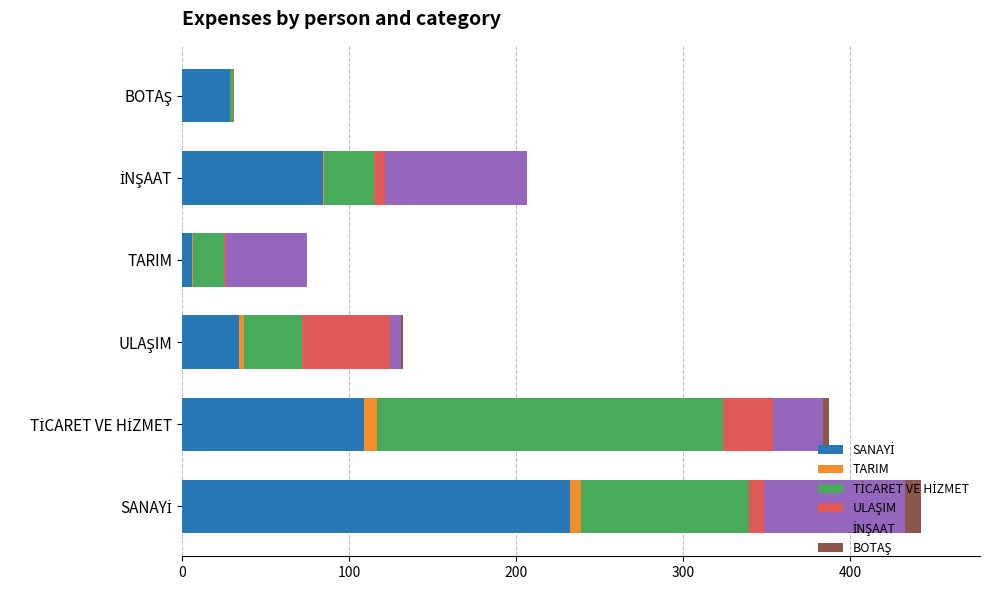

What is the difference between the maximum and minimum values in the SANAYİ series?

226.0